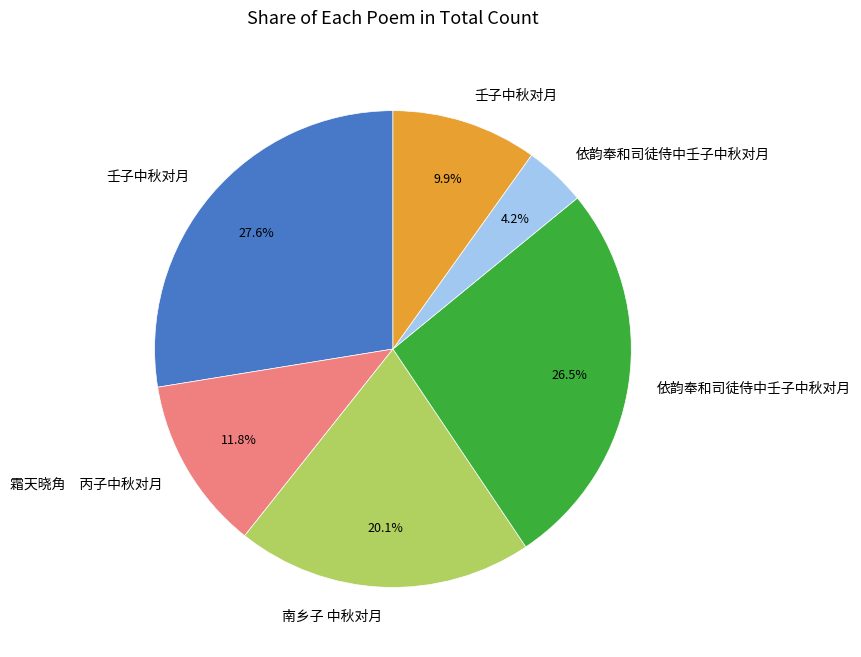

Is there a majority slice in this chart?

No